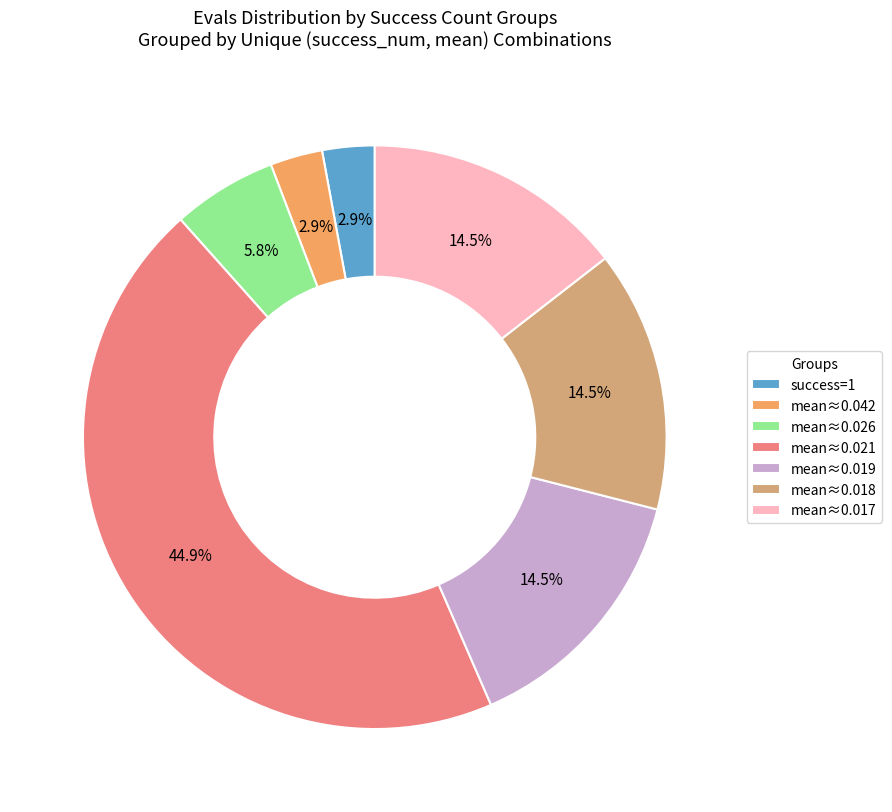

To the nearest percent, what is the difference between the largest and smallest slice percentages?

42%